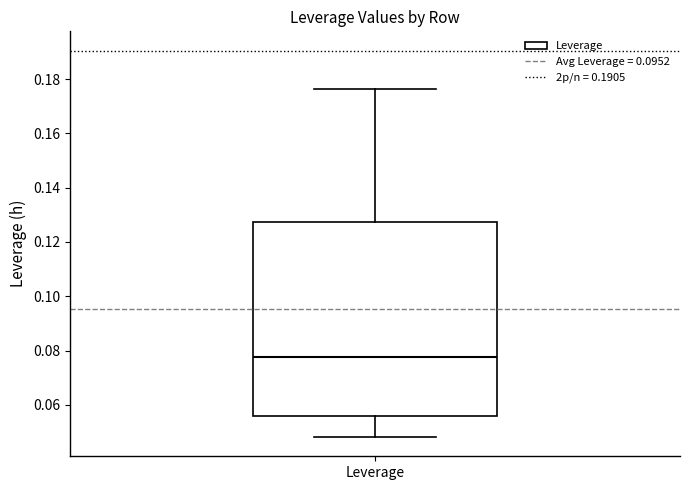

Where does the median line of the box for Leverage sit on the y-axis? The values are not printed on the chart, so give them approximately, as read against the axis.

0.078